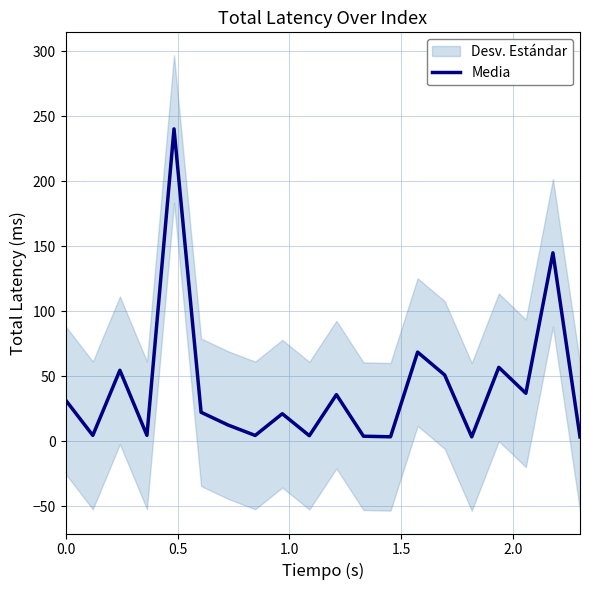

What is the maximum value for Media?

240.3